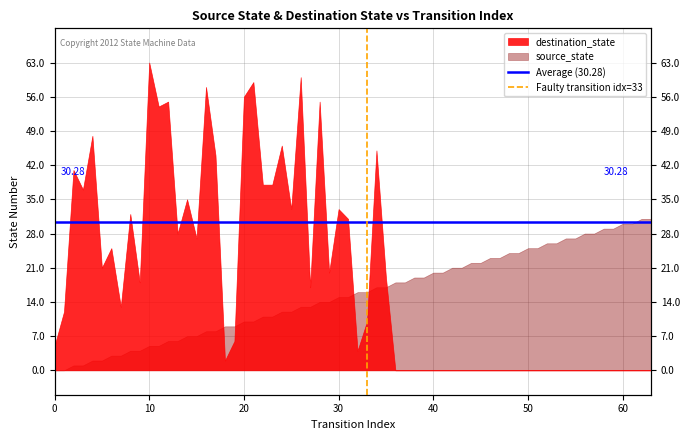

How many lines are shown in the chart?

2